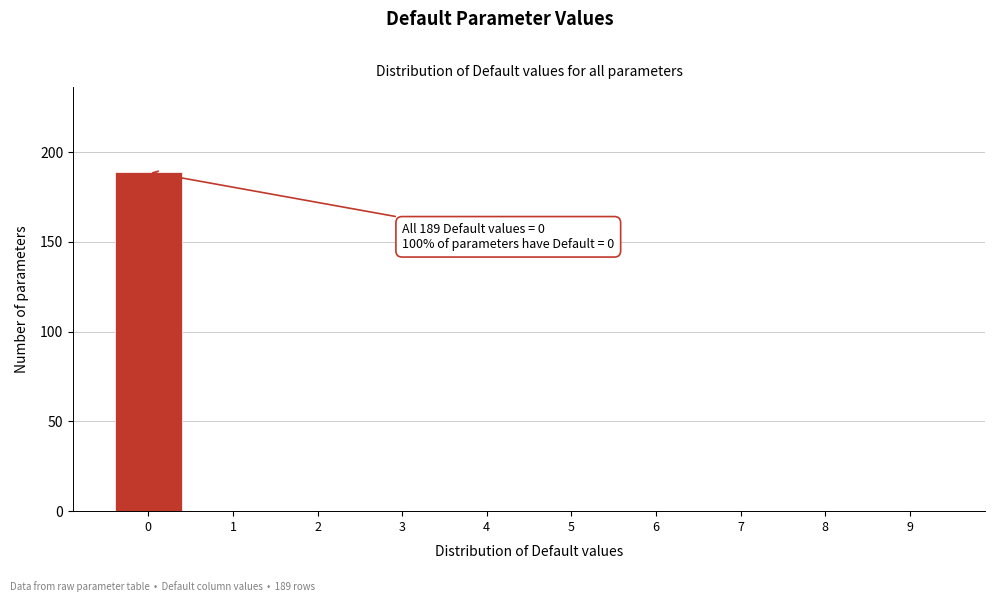

Reading right to left, list all the values displayed in this chart.

9=0	8=0	7=0	6=0	5=0	4=0	3=0	2=0	1=0	0=189